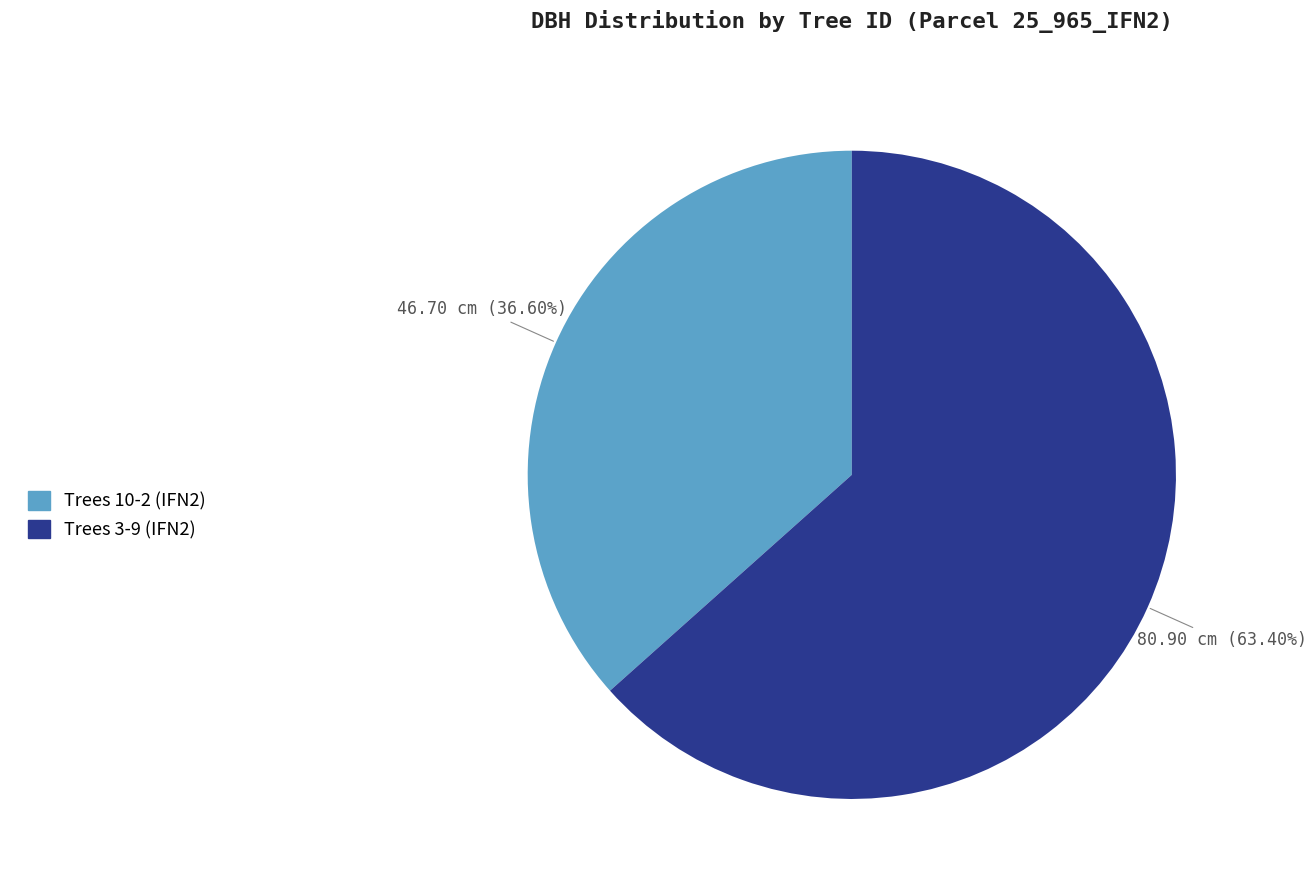

Does any single category account for the majority?

Yes